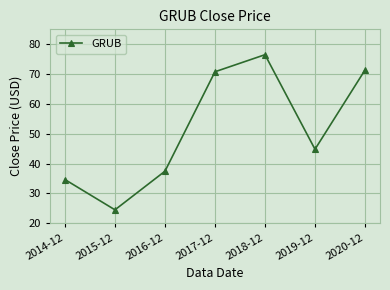

What is the difference between the maximum and minimum values?

52.0